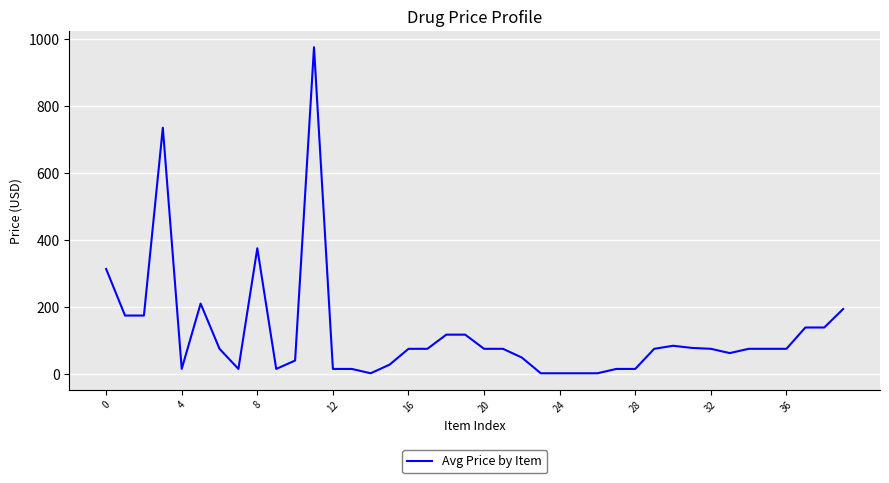

What is the difference between the maximum and minimum values?

973.0